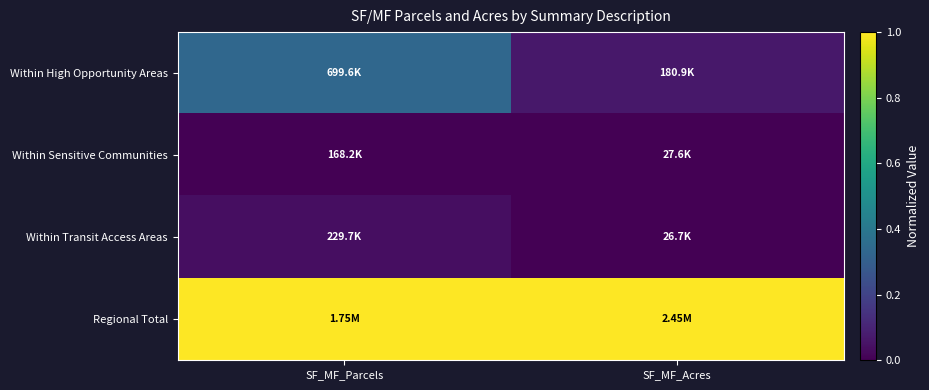

Rank the series at SF_MF_Parcels from lowest to highest value.

Within Sensitive Communities, Within Transit Access Areas, Within High Opportunity Areas, Regional Total